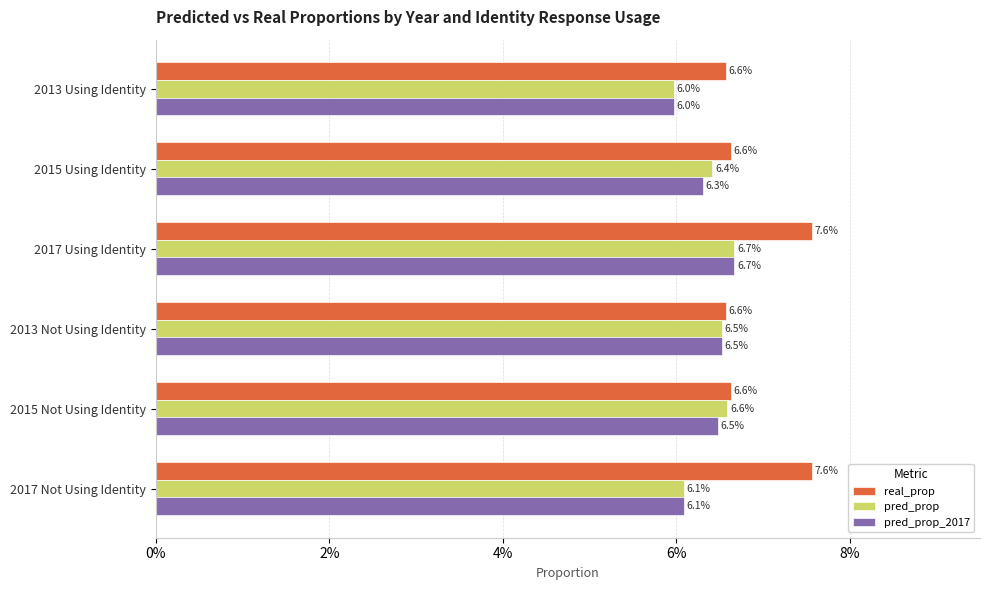

Rank the series by their maximum value, from lowest to highest.

pred_prop, pred_prop_2017, real_prop